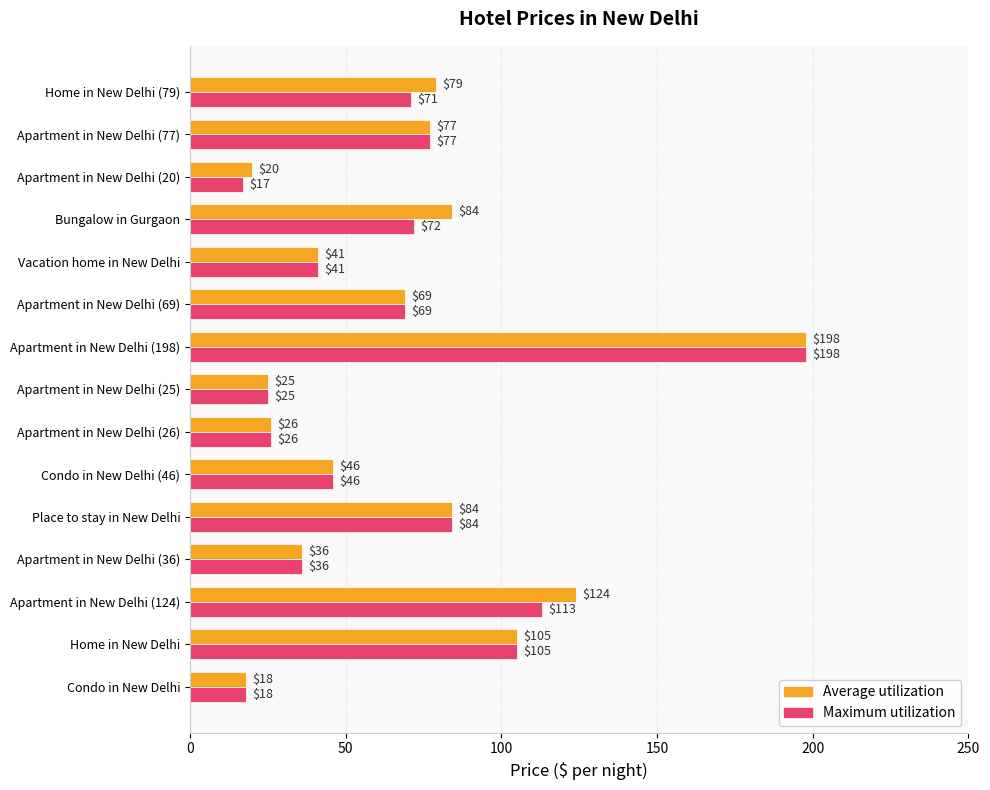

Is it true that Maximum utilization equals 72 at Bungalow in Gurgaon?

True